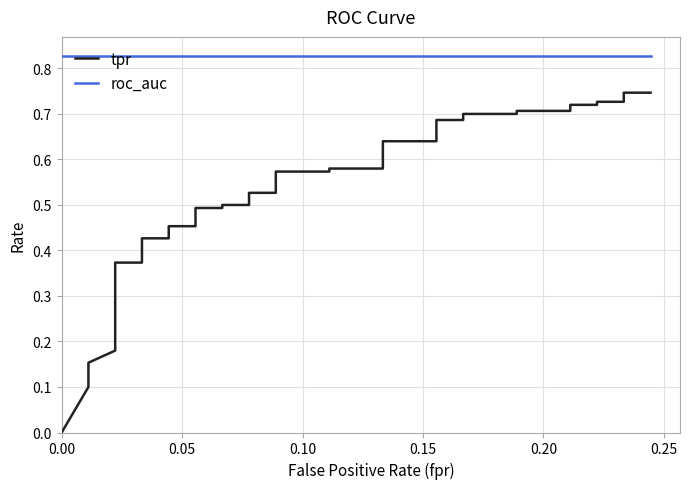

True or false: tpr has a value of 0.2 at 0.10.

False